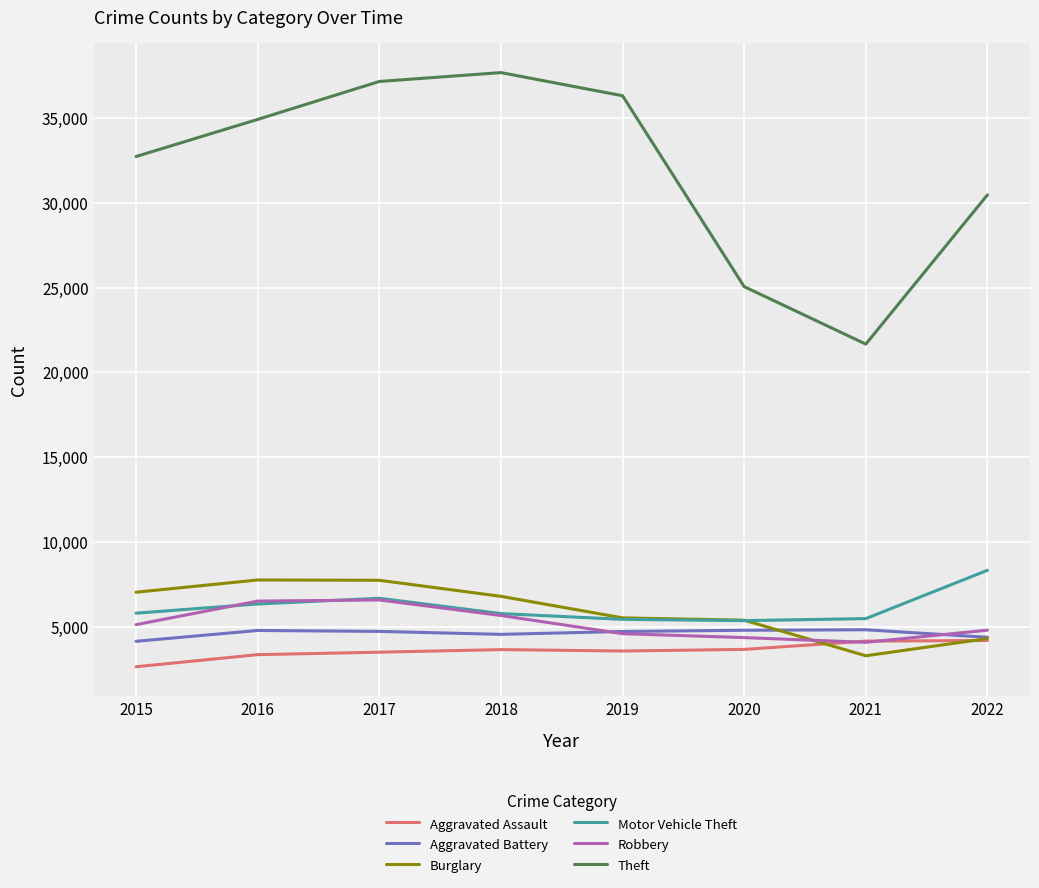

True or false: Theft and Robbery cross at least once.

False